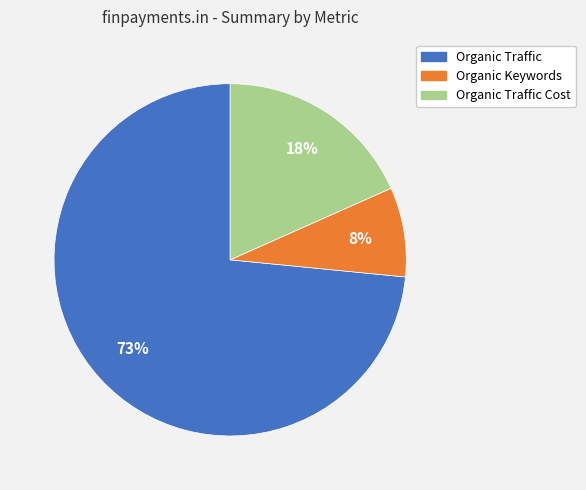

The Organic Traffic Cost slice represents 26% of the pie. True or false?

False